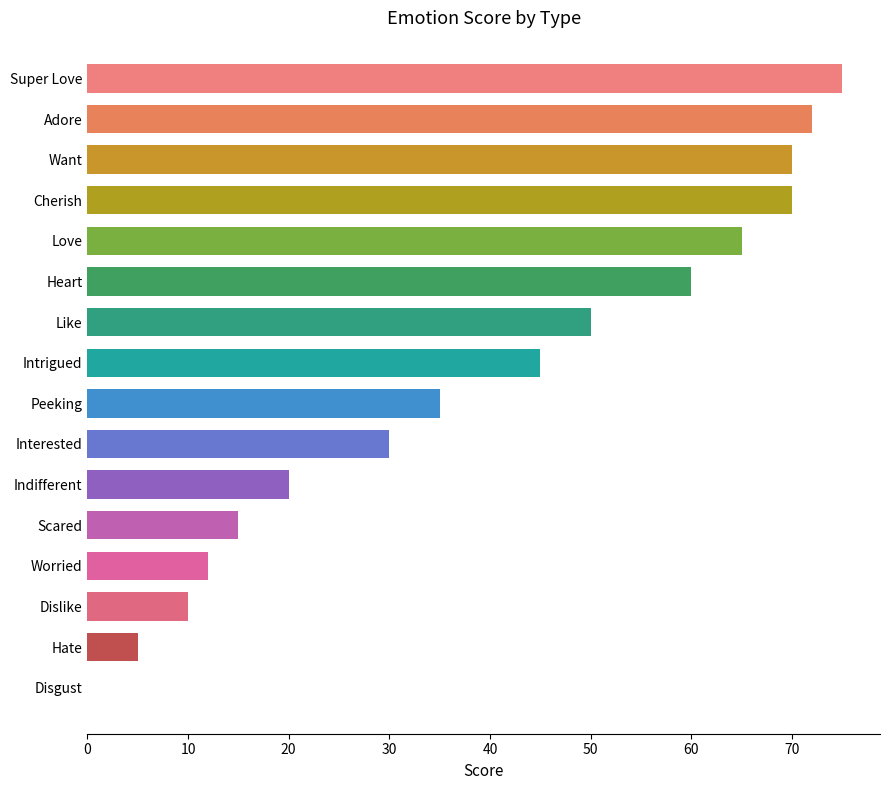

What is the ratio of the value at Super Love to the value at Peeking?

2.1